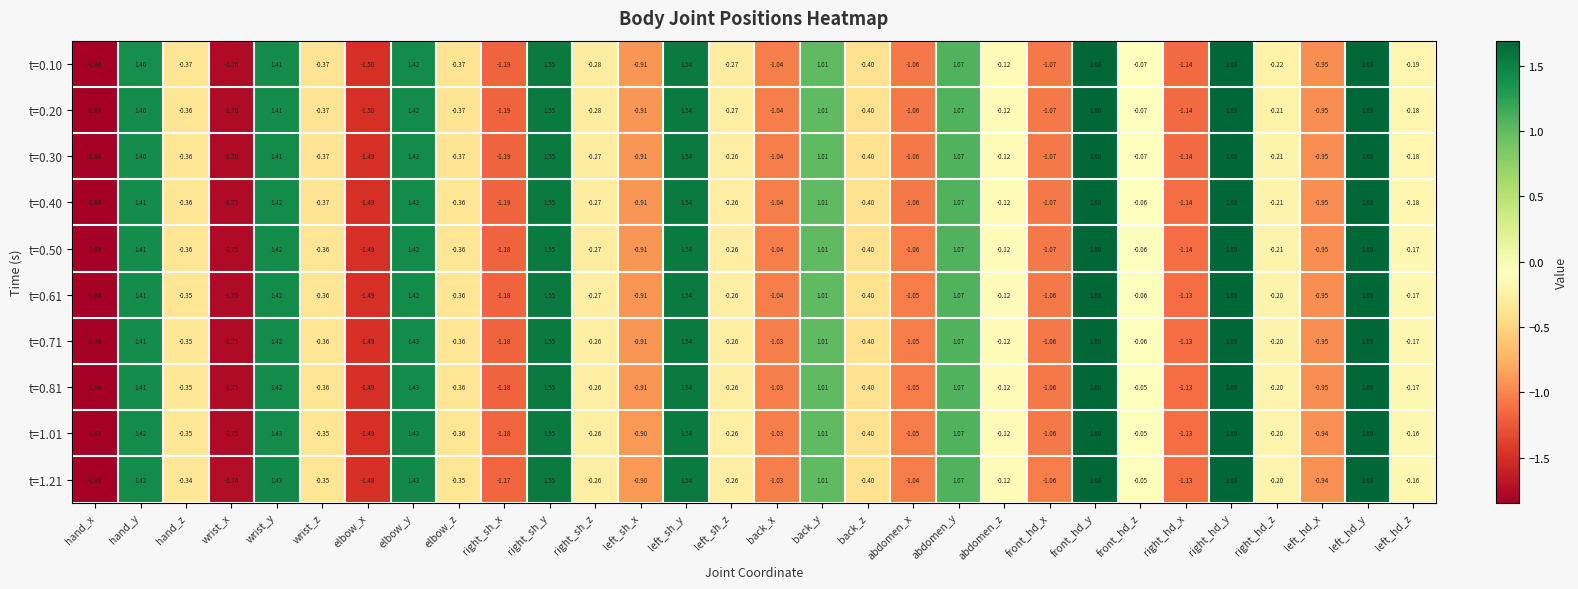

Where is t=0.61 nearest to the value 0?

front_hd_z